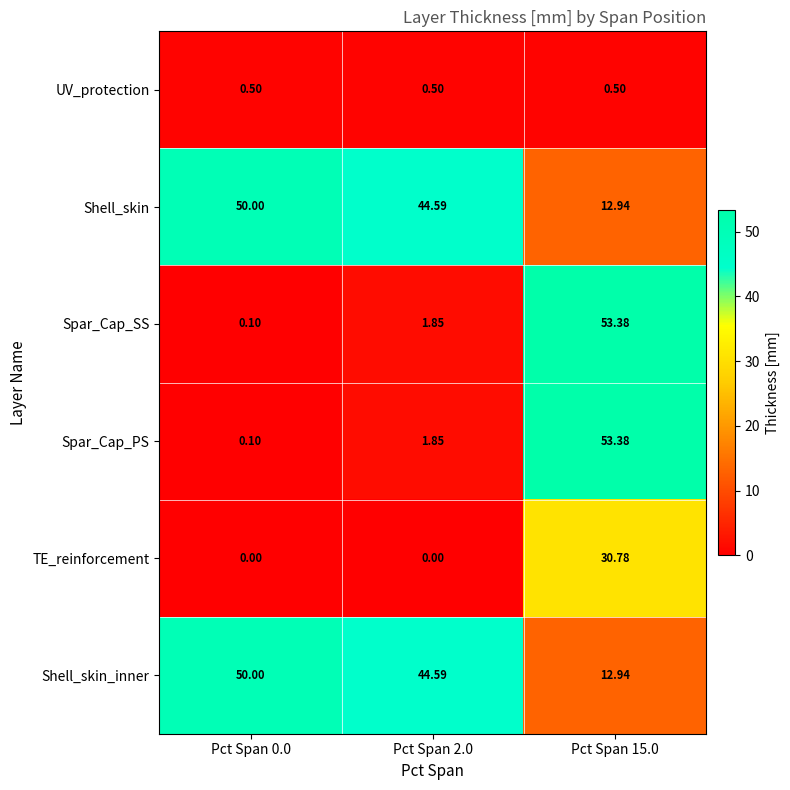

Reading left to right, transcribe all the data shown in this chart.

UV_protection: Pct Span 0.0=0.5	Pct Span 2.0=0.5	Pct Span 15.0=0.5
Shell_skin: Pct Span 0.0=50.0	Pct Span 2.0=44.6	Pct Span 15.0=12.9
Spar_Cap_SS: Pct Span 0.0=0.1	Pct Span 2.0=1.9	Pct Span 15.0=53.4
Spar_Cap_PS: Pct Span 0.0=0.1	Pct Span 2.0=1.9	Pct Span 15.0=53.4
TE_reinforcement: Pct Span 0.0=0.0	Pct Span 2.0=0.0	Pct Span 15.0=30.8
Shell_skin_inner: Pct Span 0.0=50.0	Pct Span 2.0=44.6	Pct Span 15.0=12.9